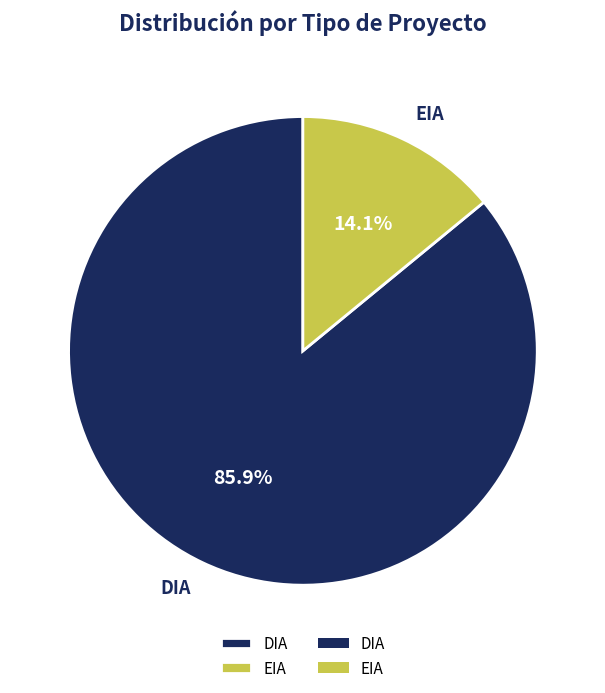

Which category accounts for the majority?

DIA